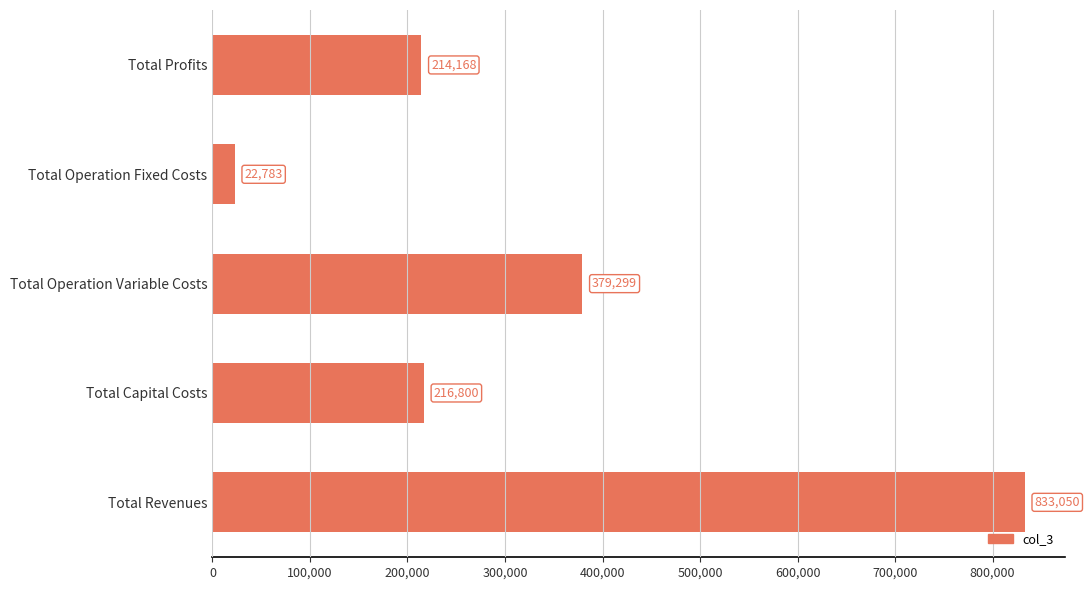

What is the average value?

333220.1